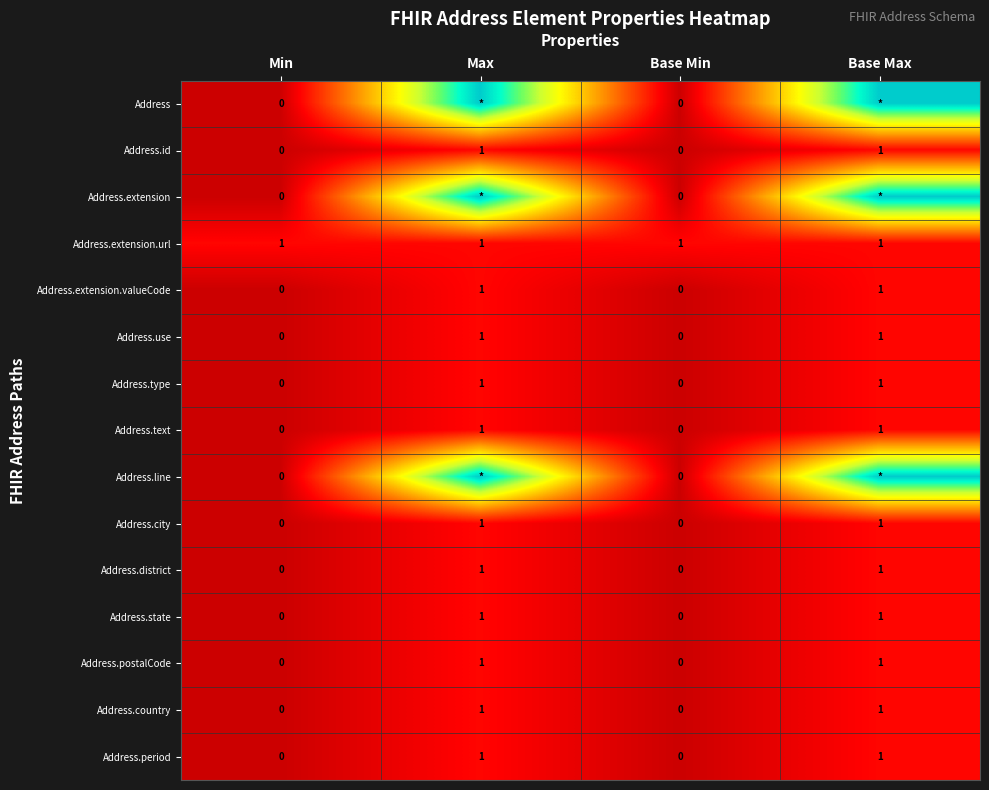

Is the value of Address.country at Min greater than the value of Address.extension.valueCode at Base Max?

No